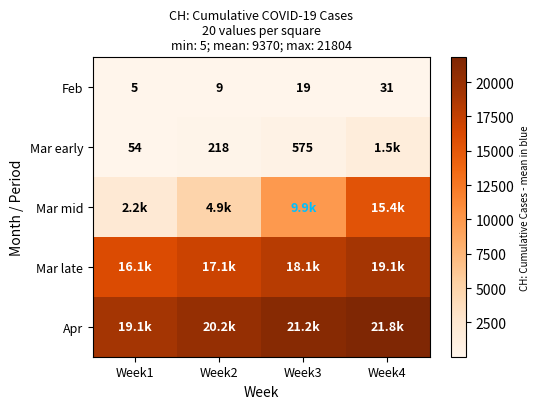

What value does the Feb series have at Week2, to the nearest 5?

10